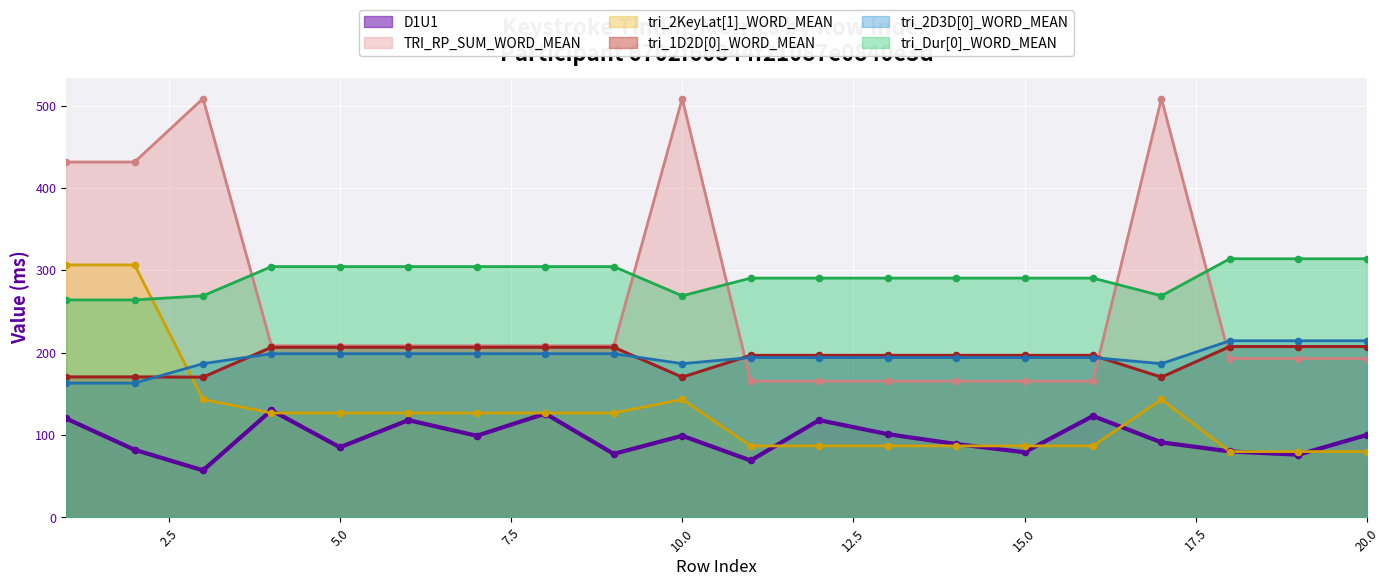

Which series has the largest total across all categories?

tri_Dur[0]_WORD_MEAN